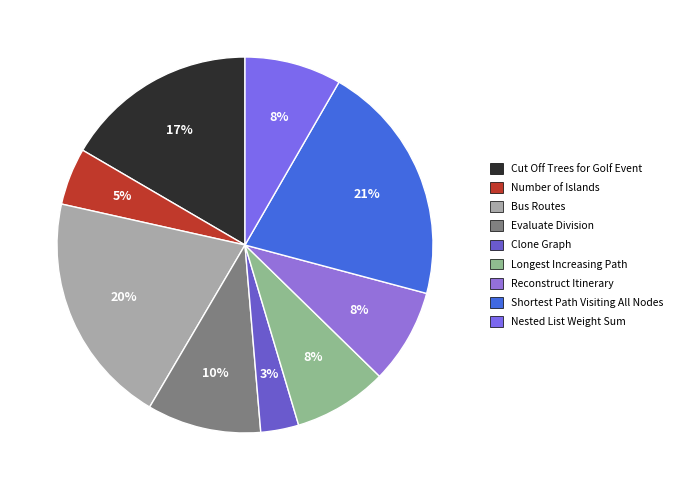

How many segments does this pie chart have?

9